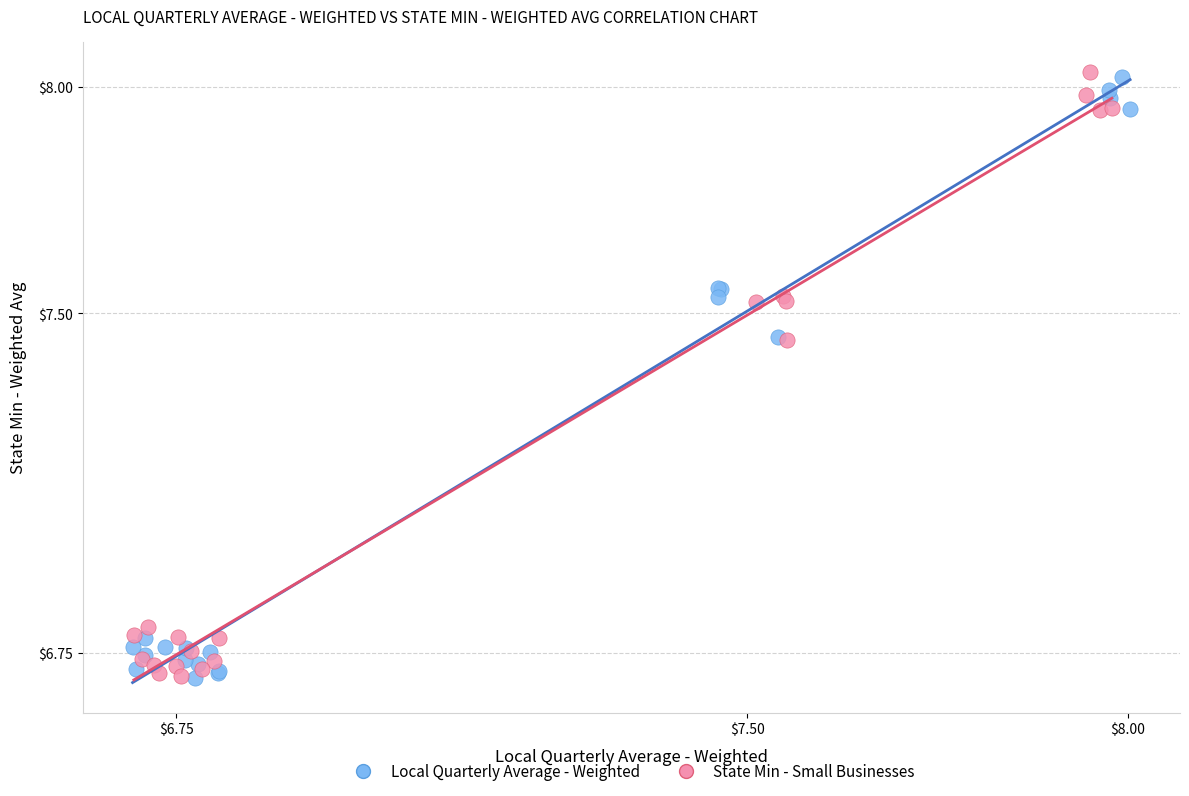

What are all the series names shown in the legend?

Local Quarterly Average - Weighted, State Min - Small Businesses